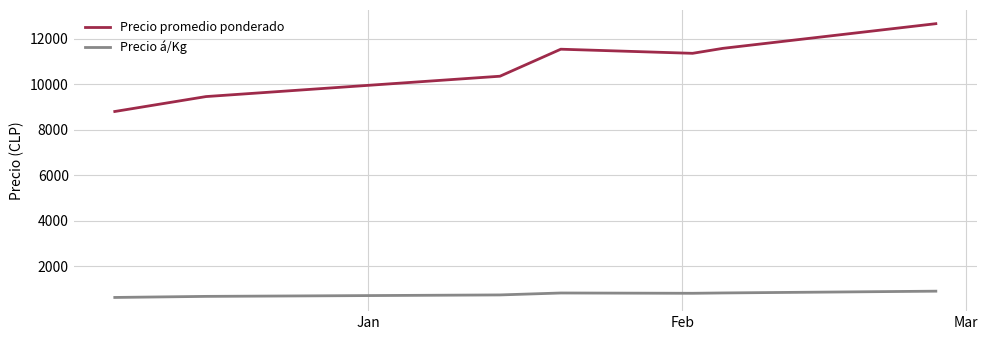

Which series has the largest total across all categories?

Precio promedio ponderado